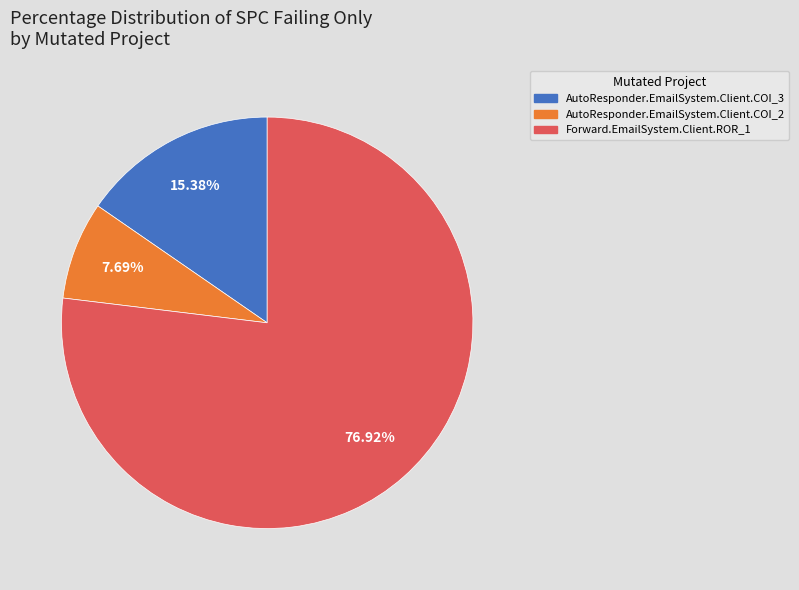

What is the total percentage of Forward.EmailSystem.Client.ROR_1 and AutoResponder.EmailSystem.Client.COI_3?

92.3%